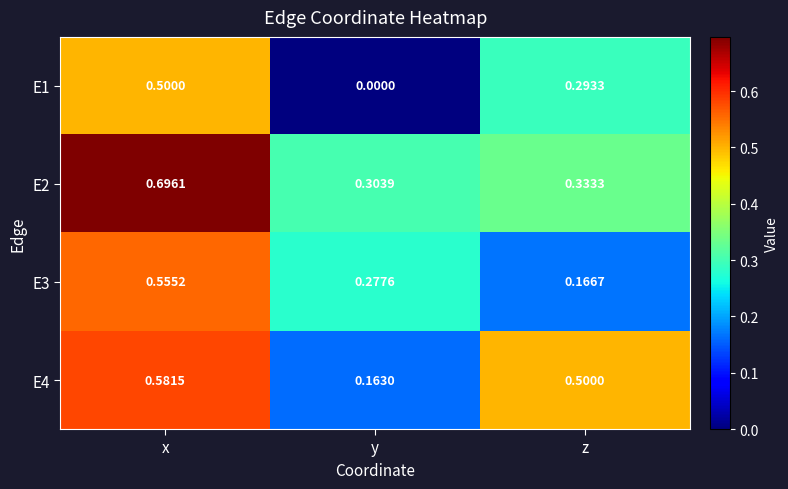

Is the value of E2 at x greater than the value of E1 at z?

Yes